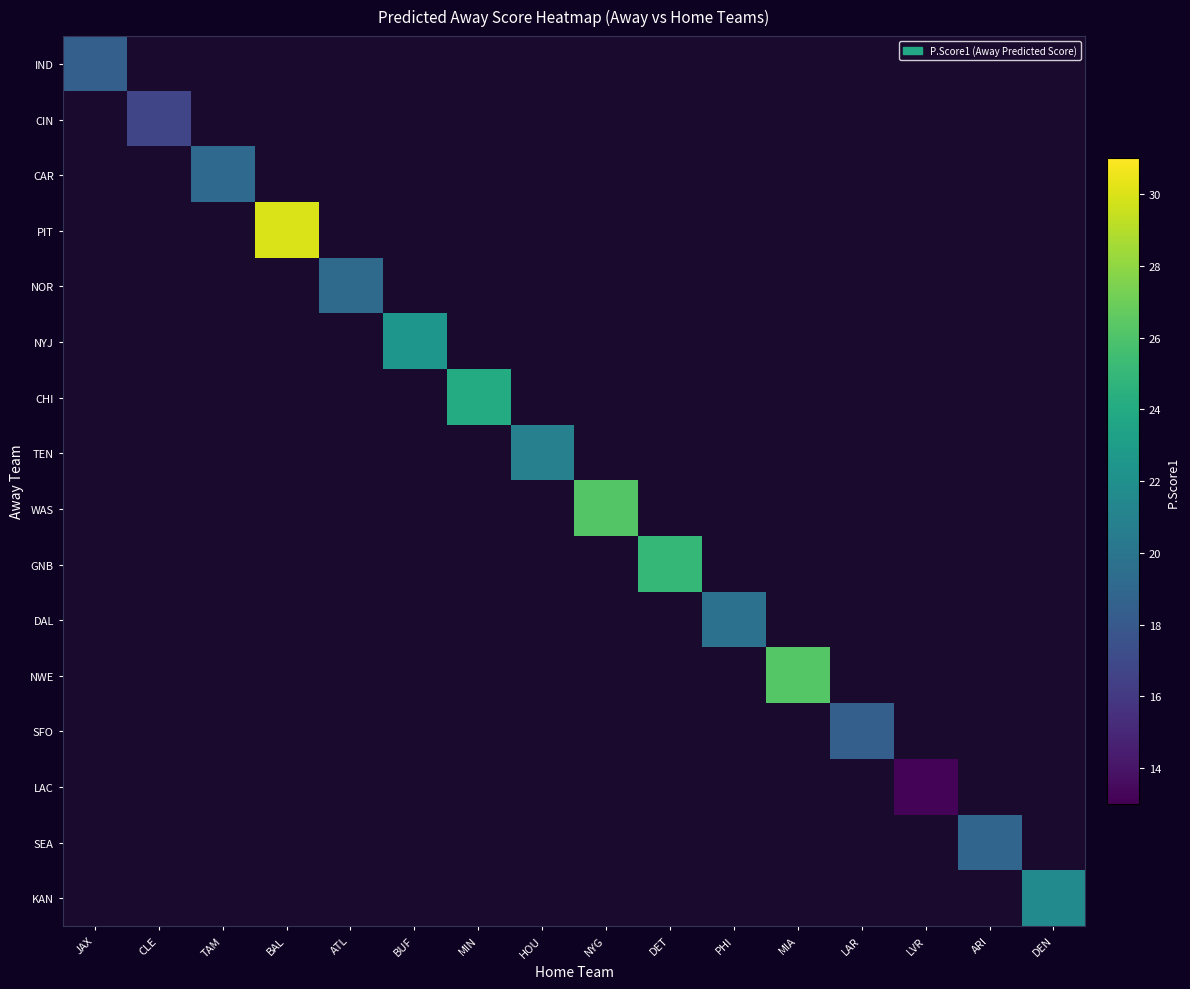

How many data points does each series have?

16